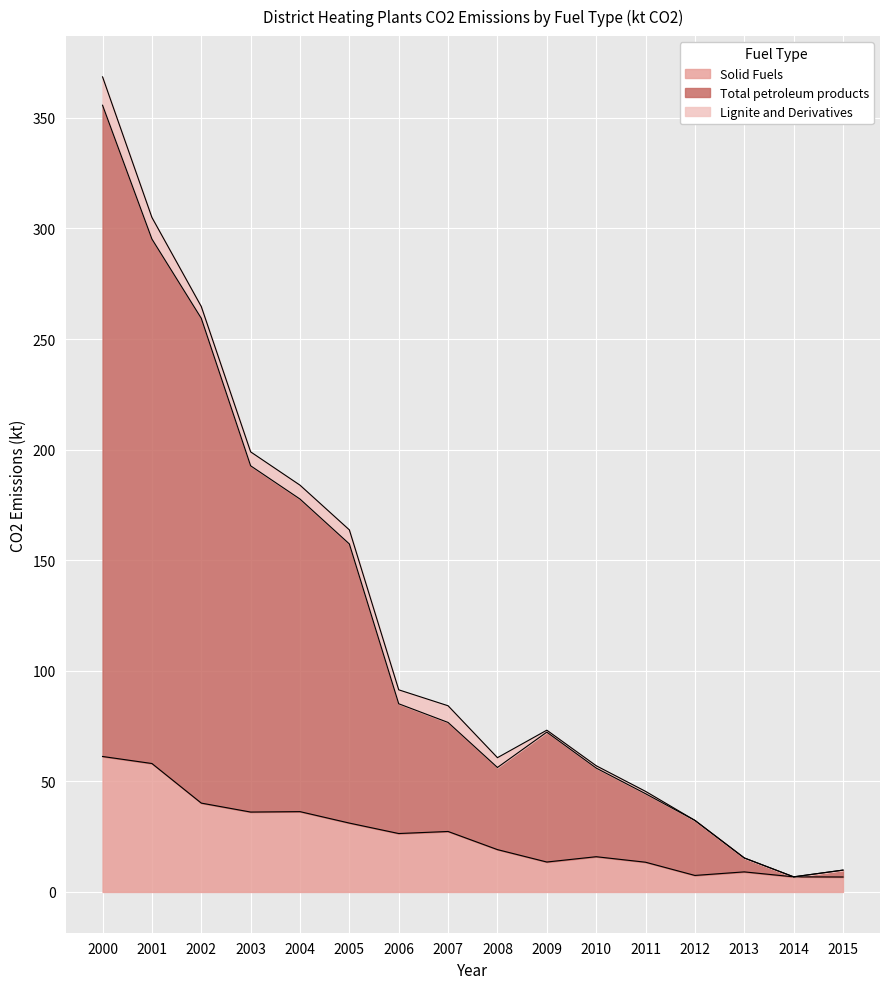

True or false: Solid Fuels has a value of 15.2 at 2004.

False